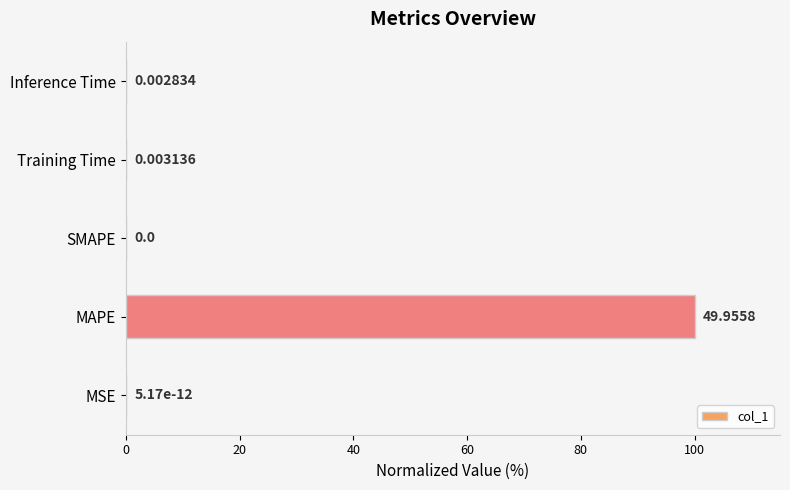

Count the number of categories in the chart.

5